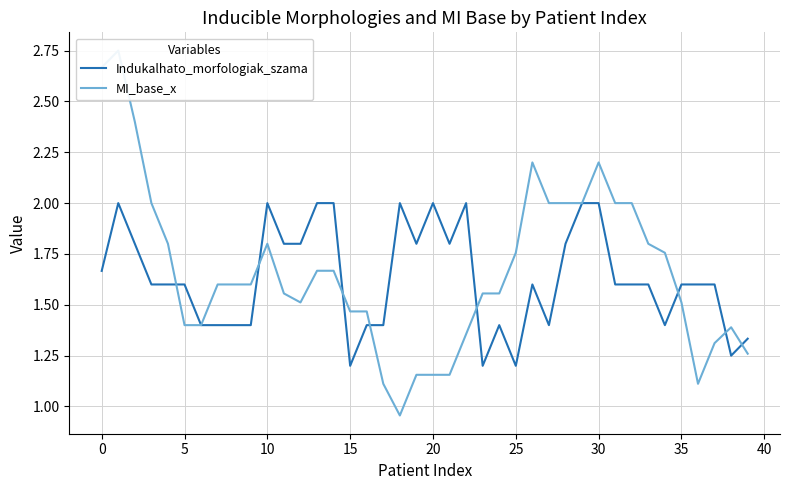

What is the highest value of the Indukalhato_morfologiak_szama series?

2.0